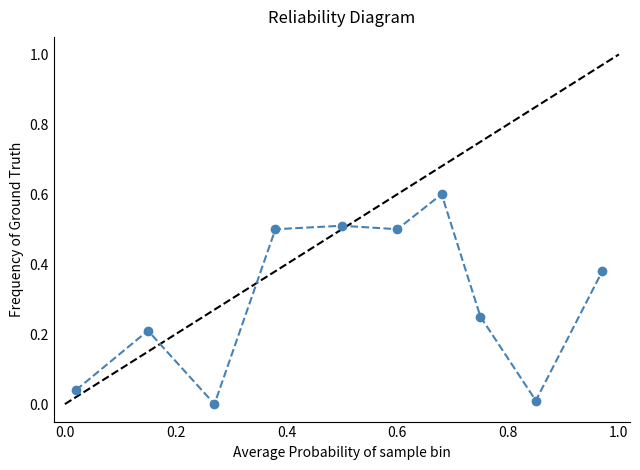

True or false: there are more than 1 points higher than both neighbors.

True